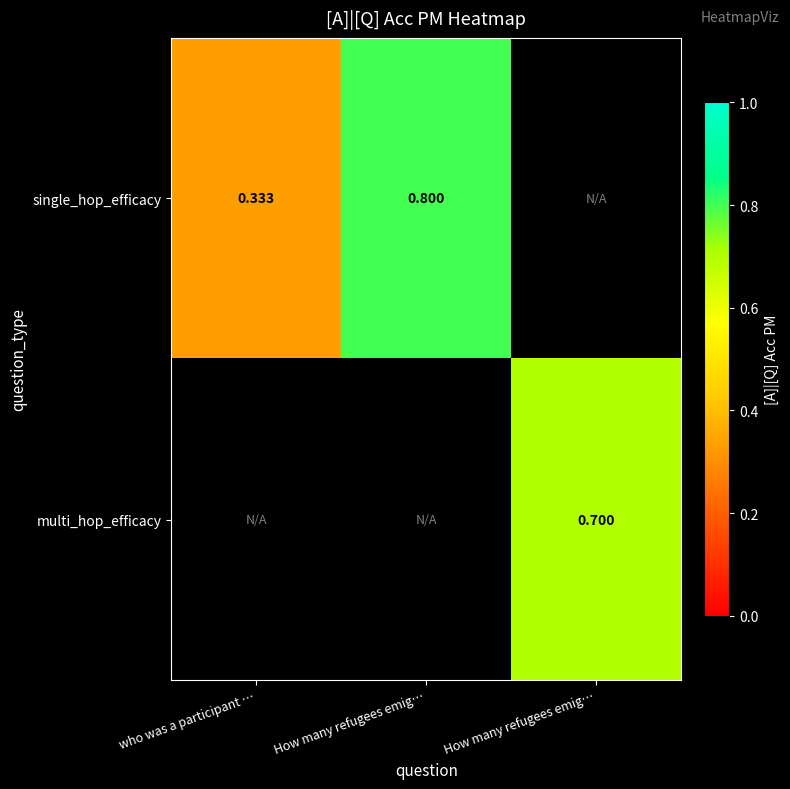

Is the value of multi_hop_efficacy at who was a participant … greater than the value of single_hop_efficacy at How many refugees emig…?

No